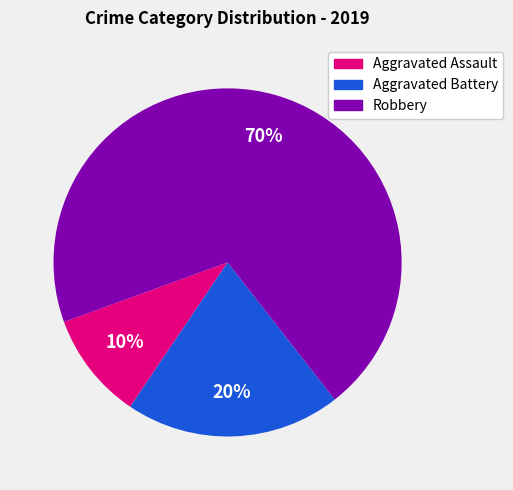

What is the ratio of the value at Robbery to the value at Aggravated Battery?

3.5